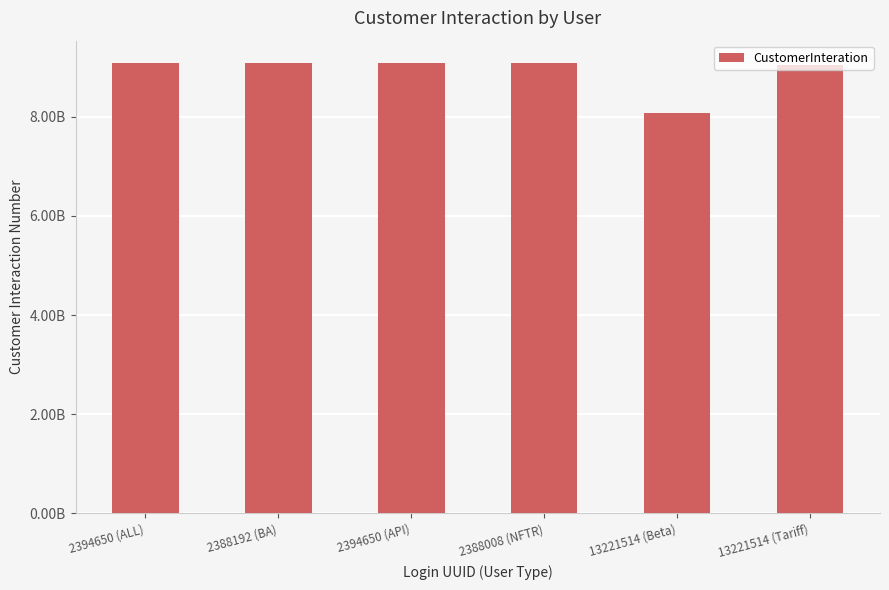

Does the chart contain any negative values?

No